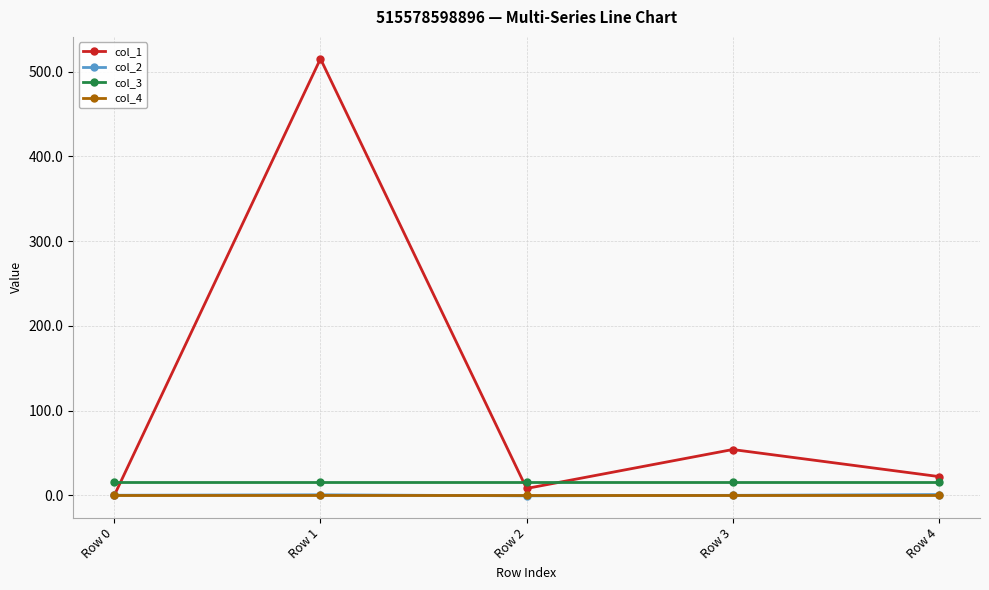

What is the sum of the col_1 values at Row 4 and Row 3?

76.0